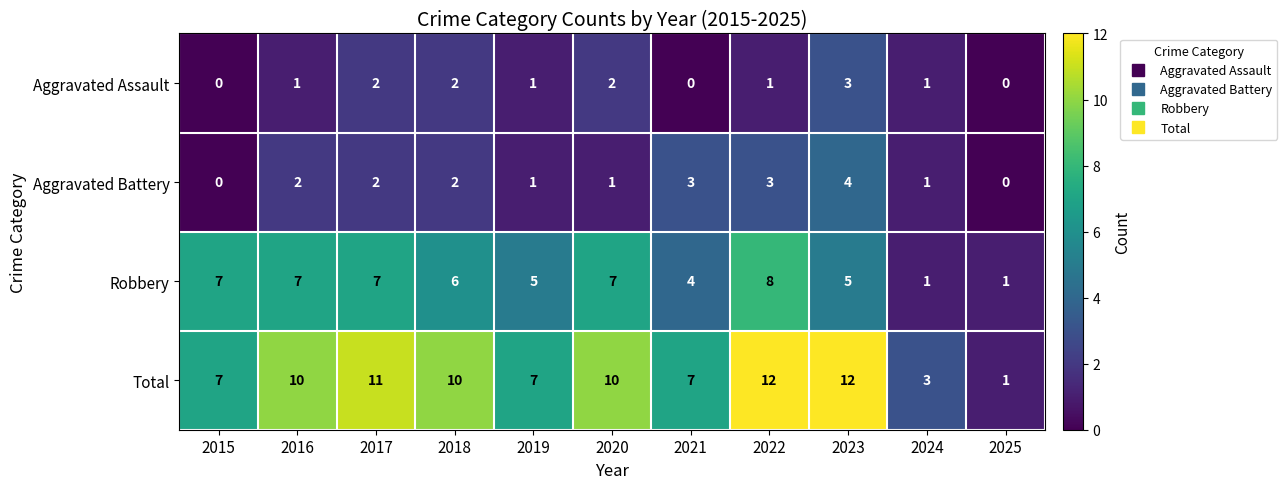

How many distinct data groups are displayed?

4